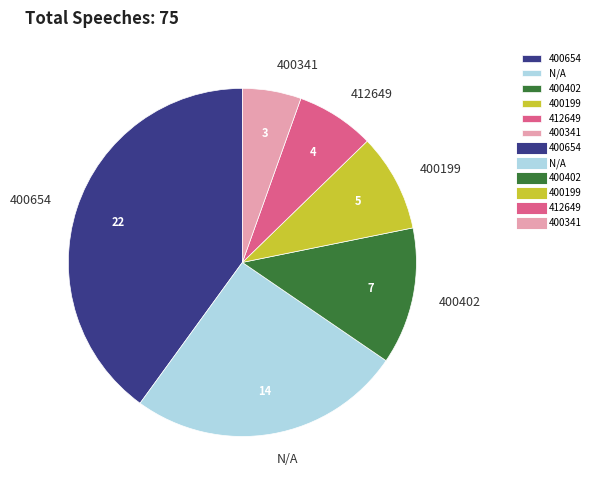

How many slices are in this pie chart?

6